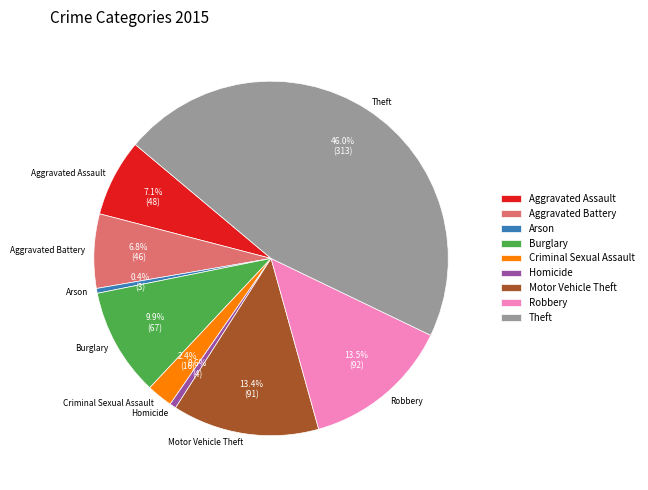

Between Aggravated Battery and Arson, which is larger?

Aggravated Battery